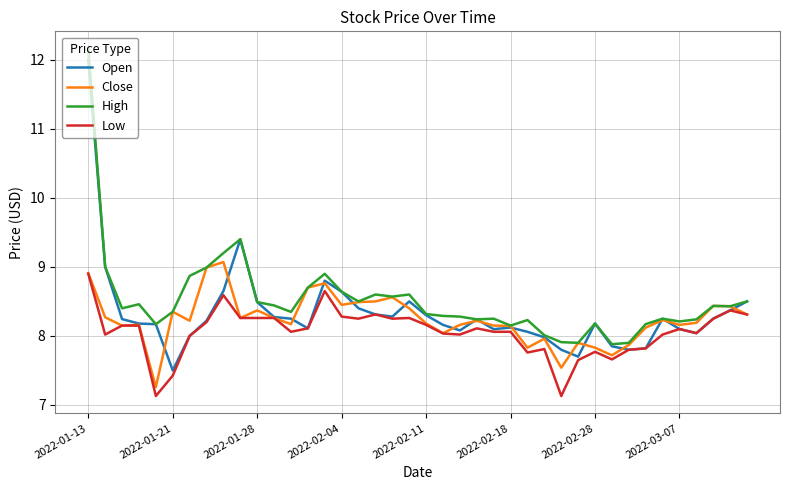

Does the chart display data point markers on the line(s)?

No